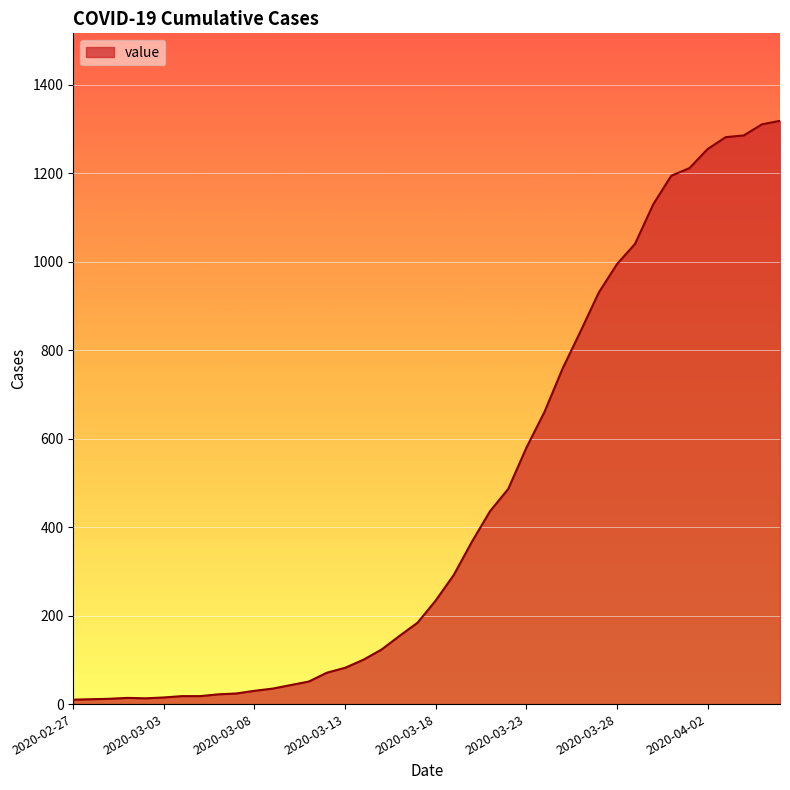

What is the difference between the maximum and minimum values?

1308